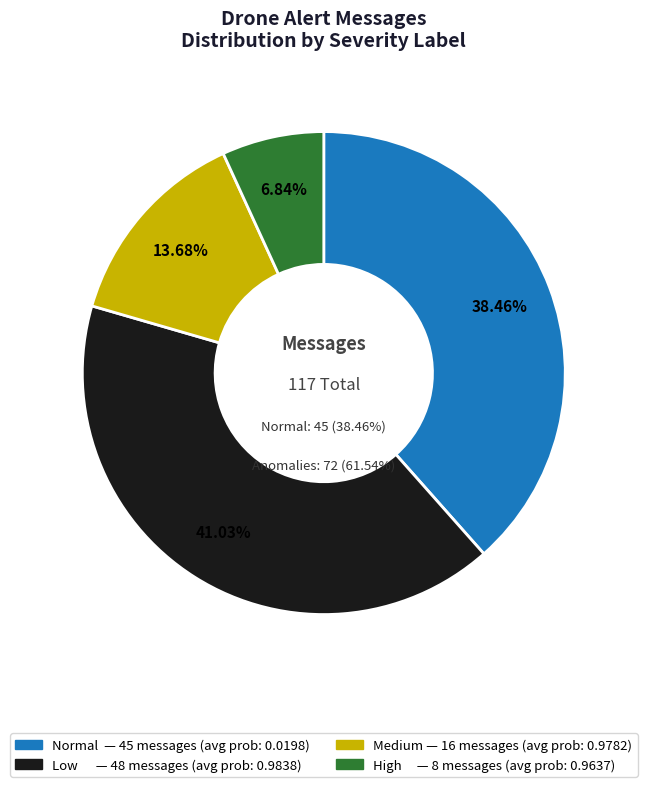

Is there any slice that represents more than half of the pie?

No